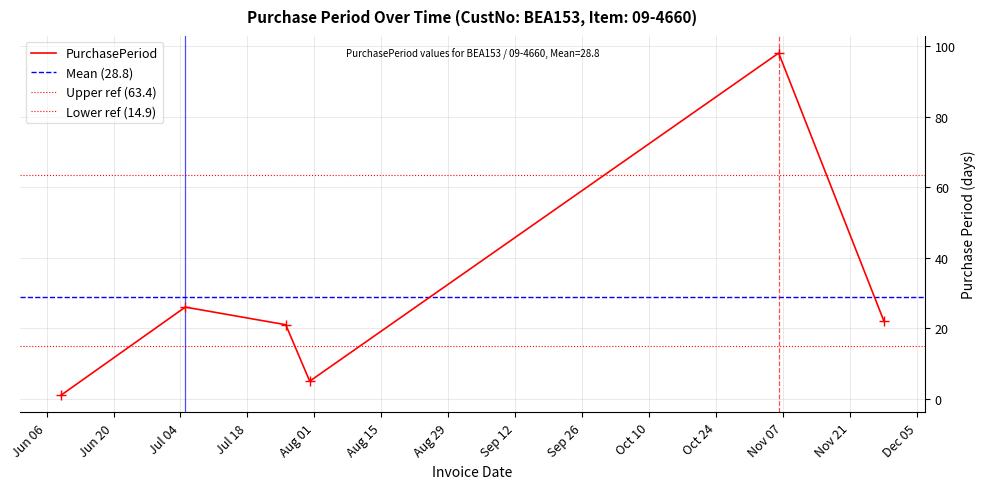

Where is the data nearest to the value 49?

2017-07-05